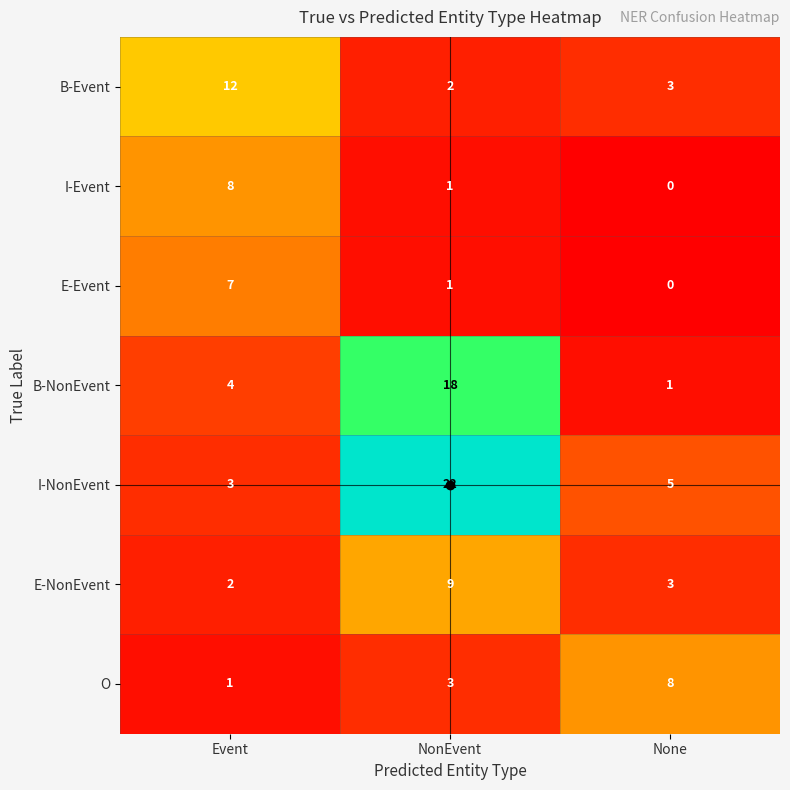

What is the average value of the O series?

4